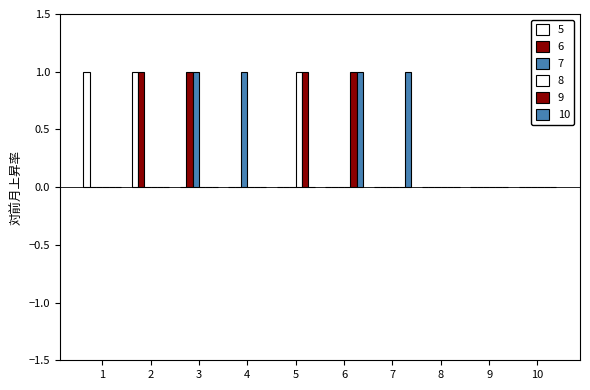

Where is 7 nearest to the value 0?

1